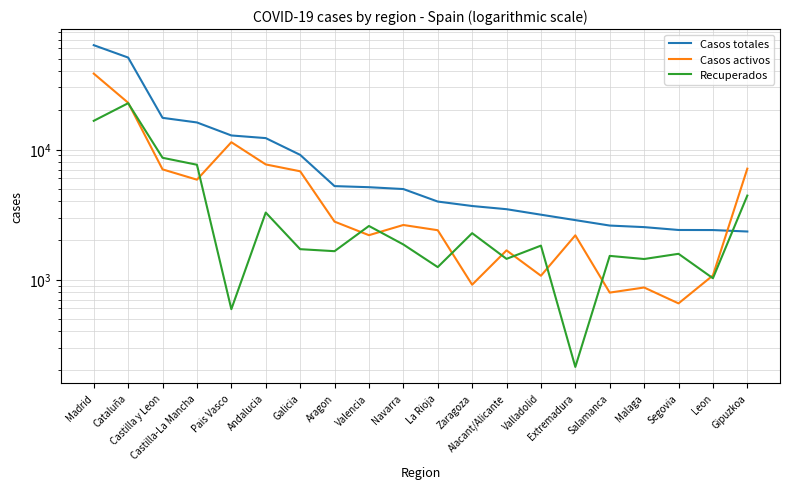

At which label does Recuperados reach its peak?

Cataluña